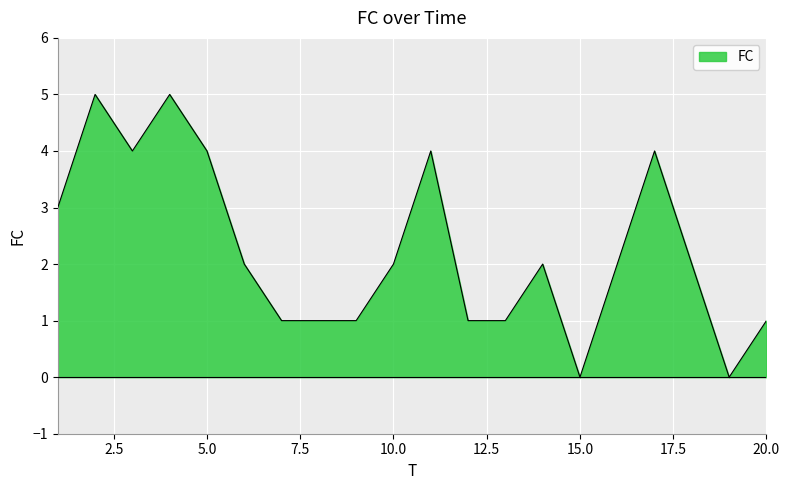

What is the difference between the maximum and minimum values?

5